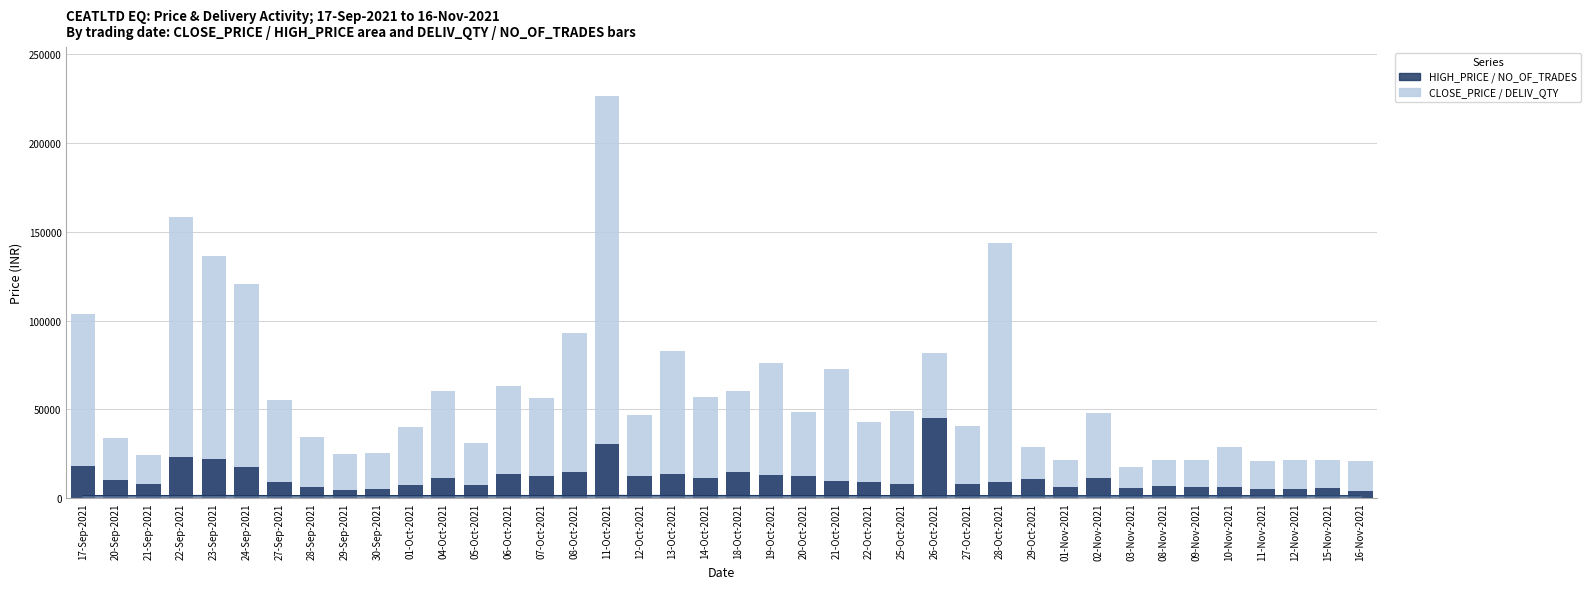

Rank the categories by NO_OF_TRADES value from lowest to highest.

16-Nov-2021, 29-Sep-2021, 11-Nov-2021, 30-Sep-2021, 12-Nov-2021, 03-Nov-2021, 15-Nov-2021, 10-Nov-2021, 09-Nov-2021, 28-Sep-2021, 01-Nov-2021, 08-Nov-2021, 05-Oct-2021, 01-Oct-2021, 27-Oct-2021, 21-Sep-2021, 25-Oct-2021, 22-Oct-2021, 28-Oct-2021, 27-Sep-2021, 21-Oct-2021, 20-Sep-2021, 29-Oct-2021, 02-Nov-2021, 04-Oct-2021, 14-Oct-2021, 12-Oct-2021, 07-Oct-2021, 20-Oct-2021, 19-Oct-2021, 13-Oct-2021, 06-Oct-2021, 18-Oct-2021, 08-Oct-2021, 24-Sep-2021, 17-Sep-2021, 23-Sep-2021, 22-Sep-2021, 11-Oct-2021, 26-Oct-2021